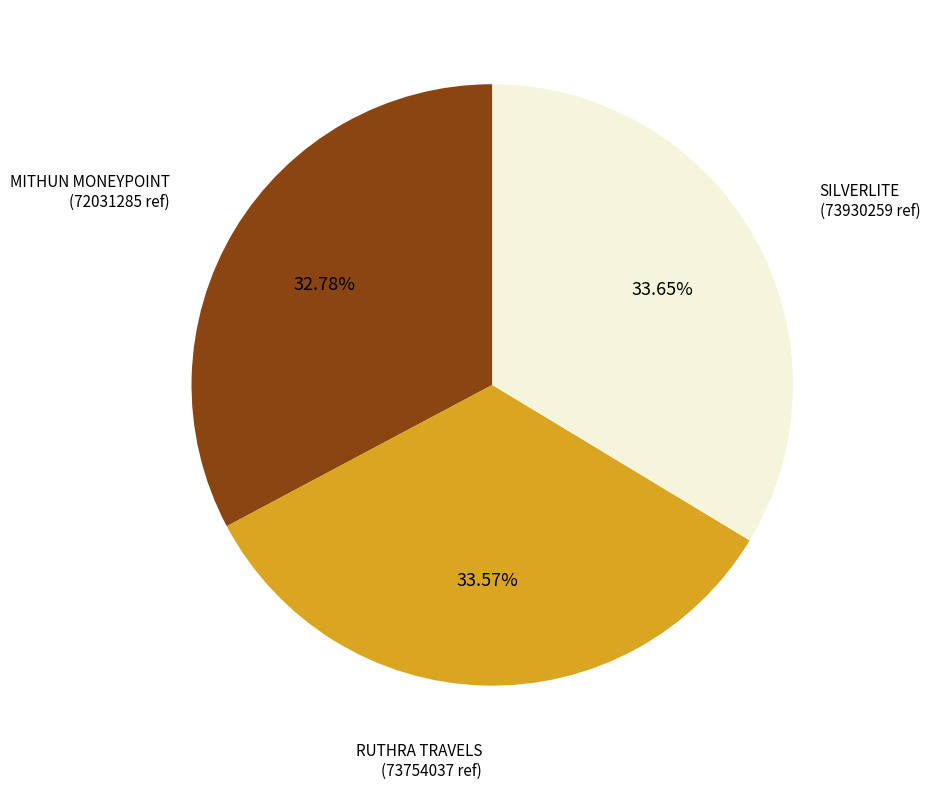

Does any single category account for the majority?

No